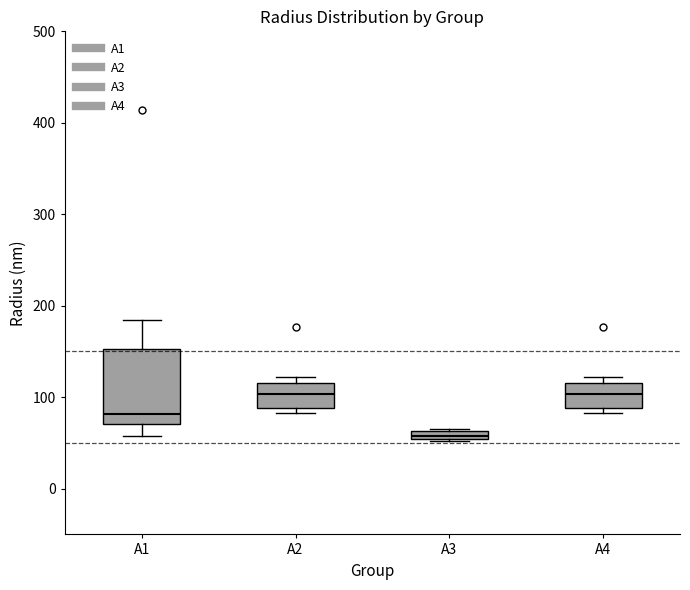

Where is the upper edge of the box for A1 on the y-axis? The values are not printed on the chart, so give them approximately, as read against the axis.

150